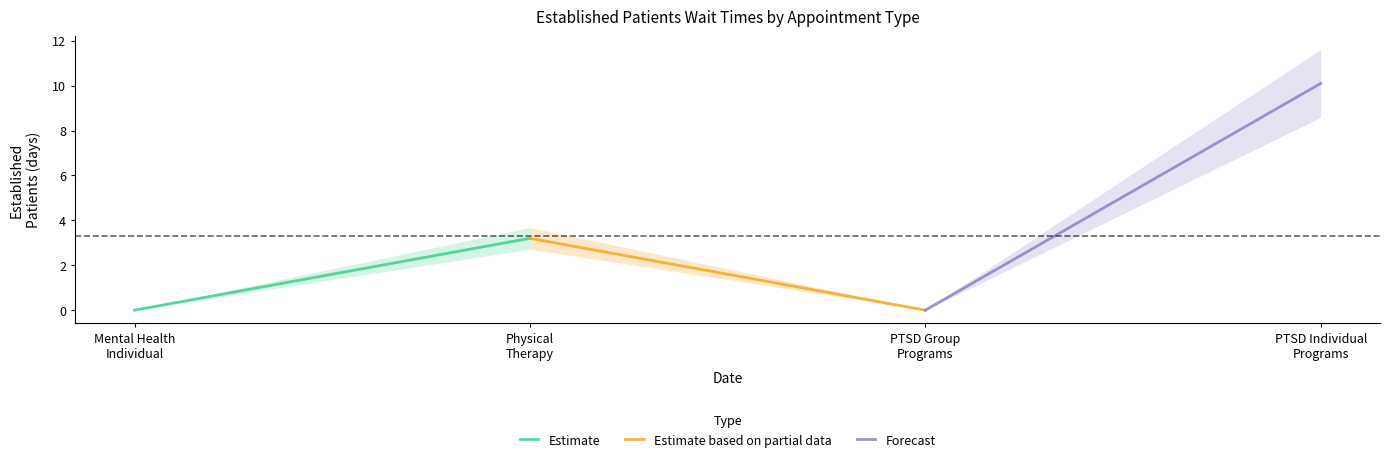

List the series in order of their peak value, lowest first.

Estimate, Estimate based on partial data, Forecast